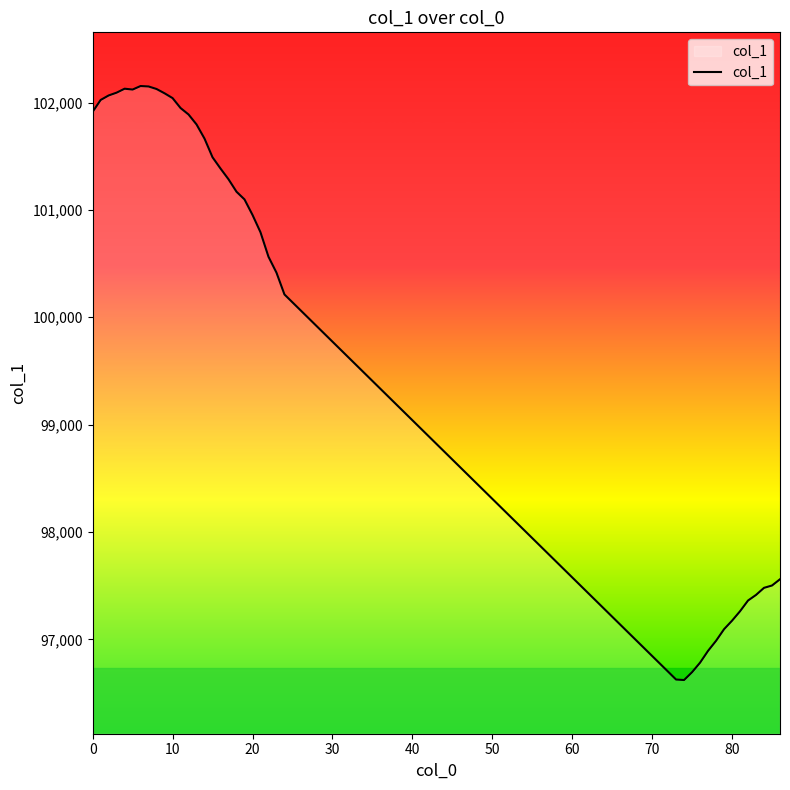

What is the smallest value displayed?

96621.9